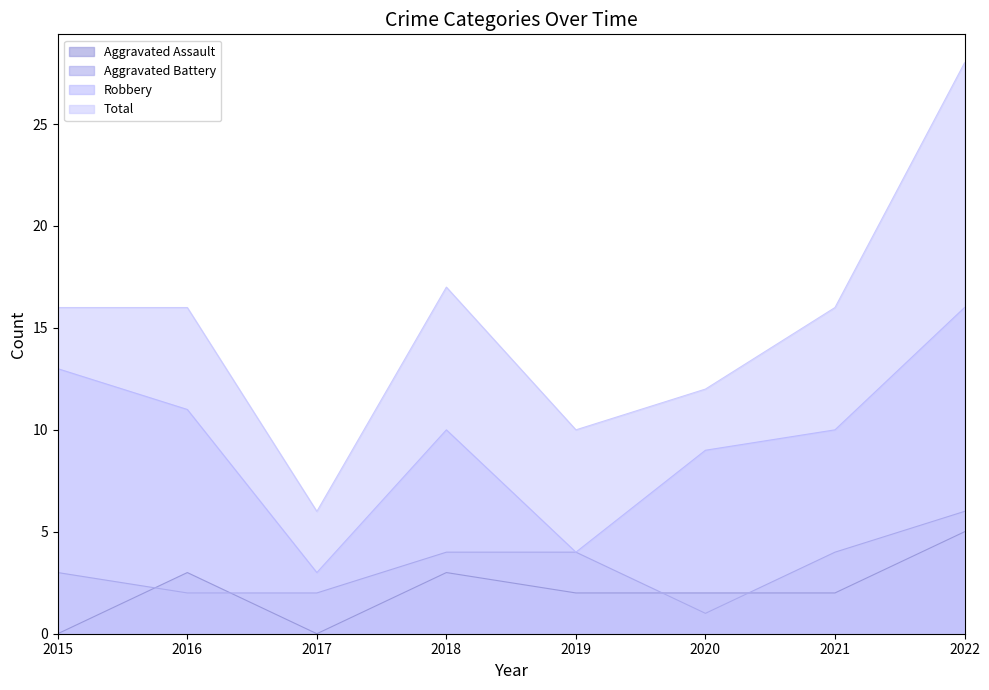

What is the spread (max minus min) of values at 2018?

14